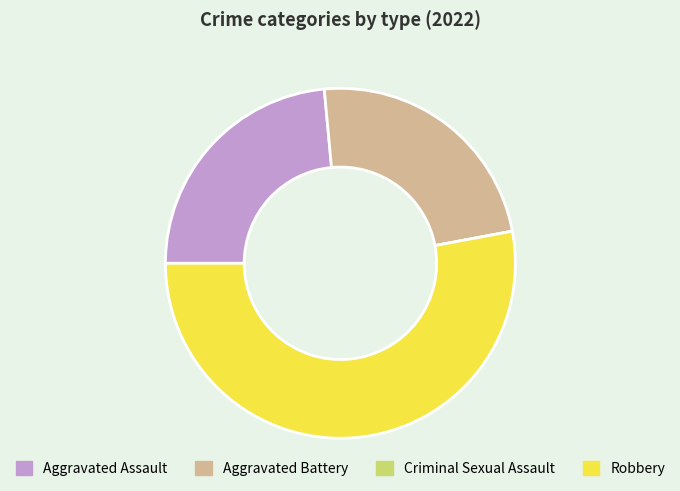

Which slice represents more than half of the pie?

Robbery